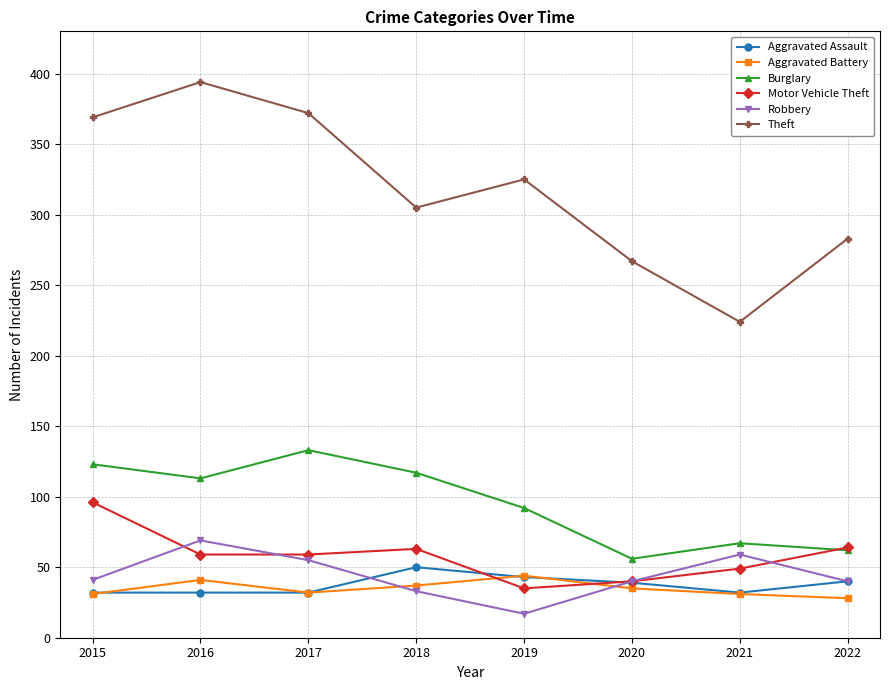

What is the difference between the Theft values at 2017 and 2016?

22